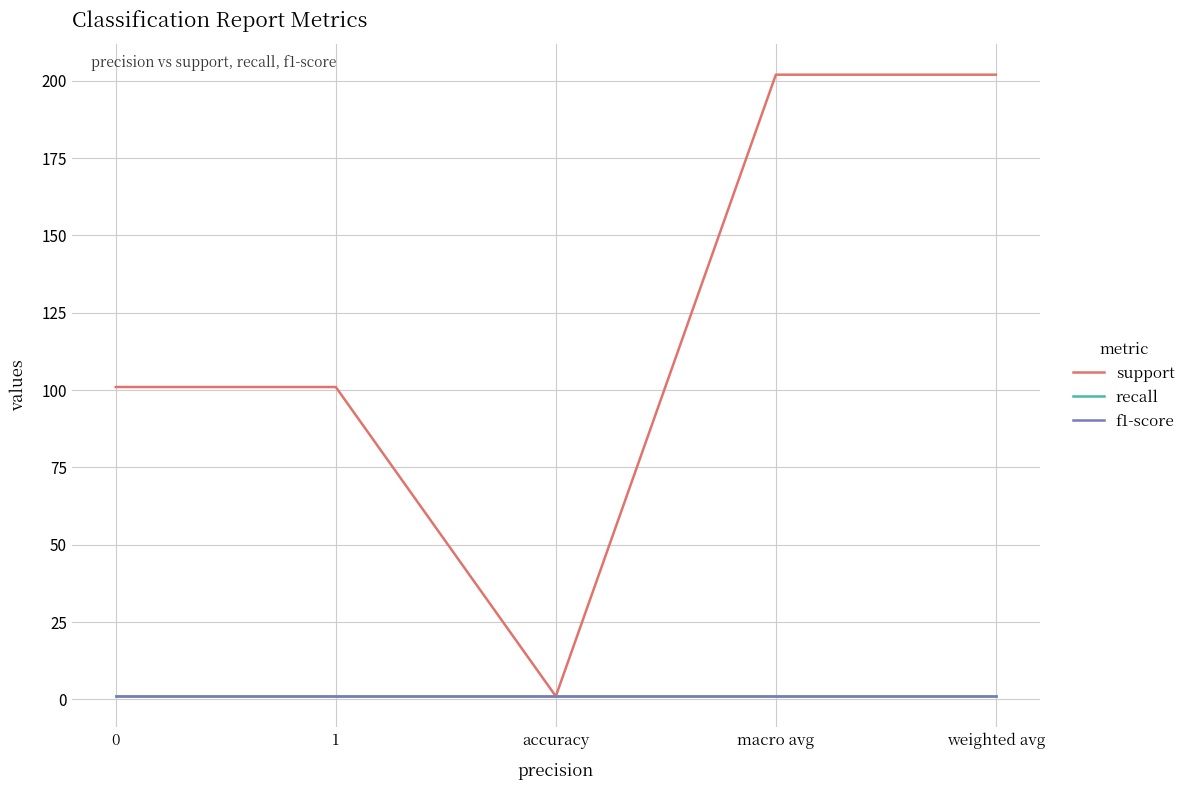

The value of recall at accuracy is 1. True or false?

True